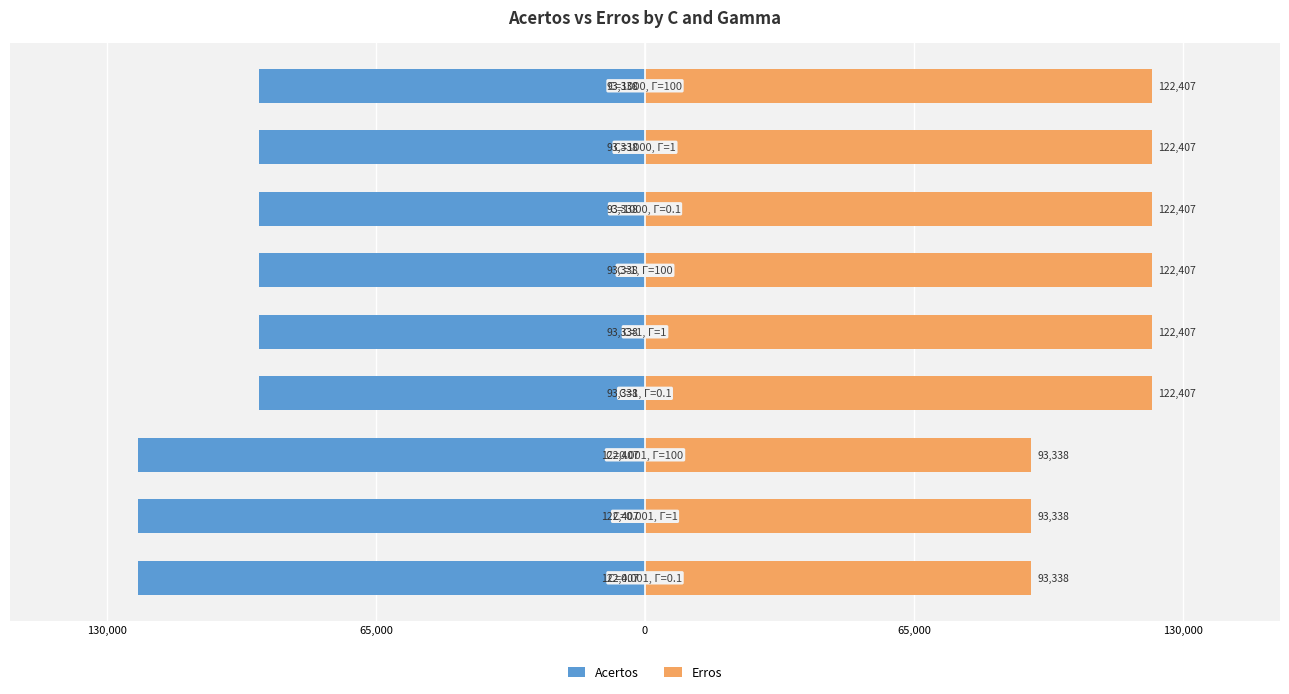

Does the chart contain any negative values?

Yes